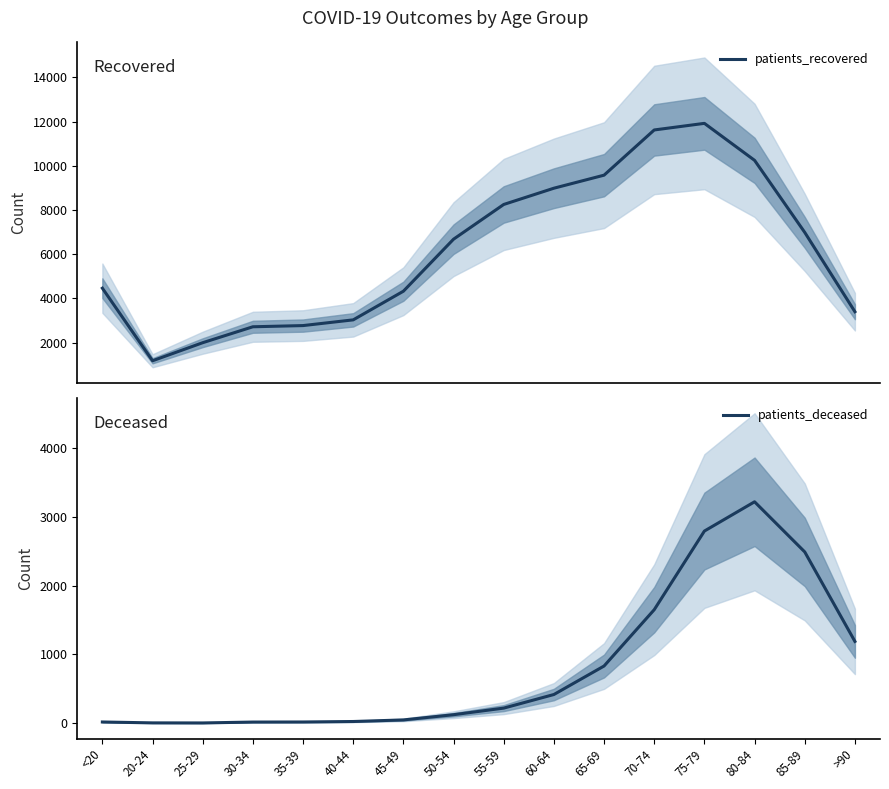

What is the maximum value for patients_recovered?

11923